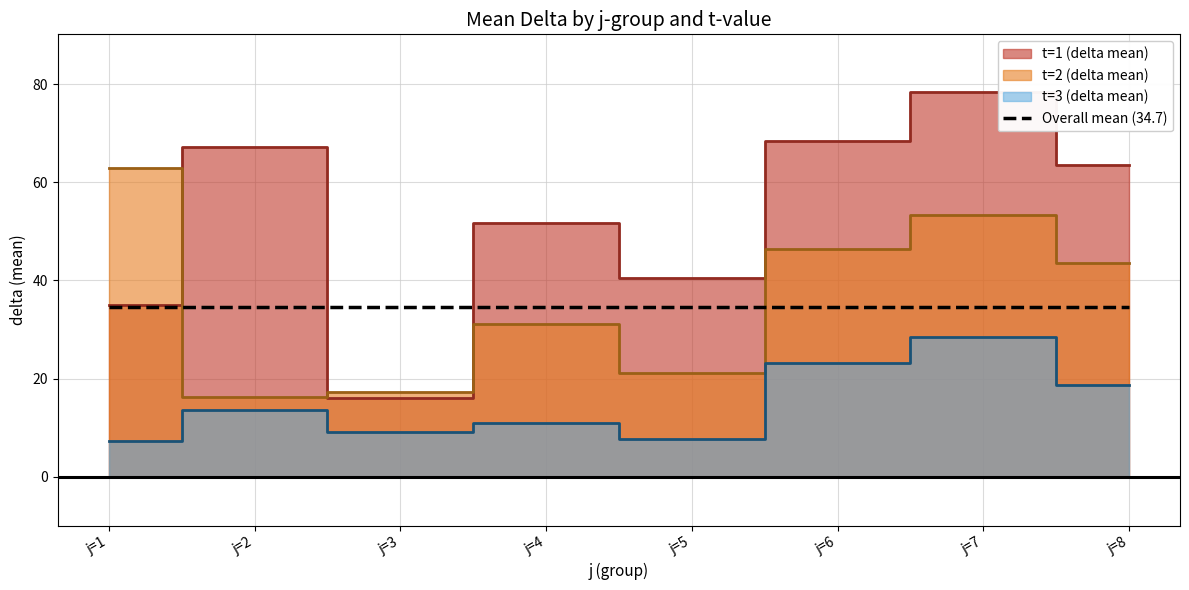

Where is t_mean nearest to the value 2?

1